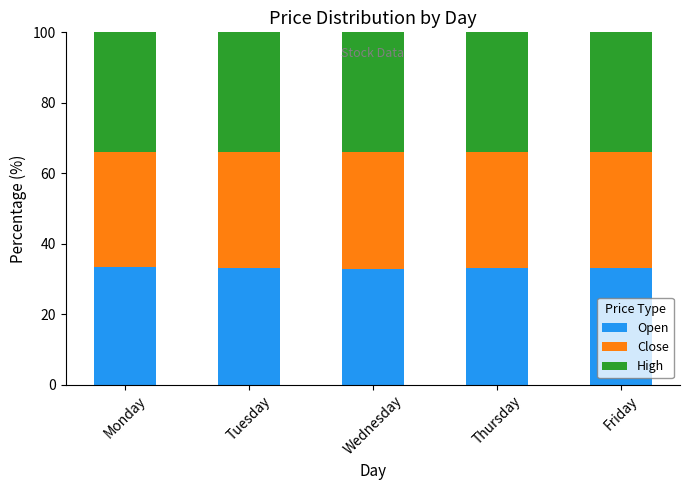

How many bars are there in total?

5